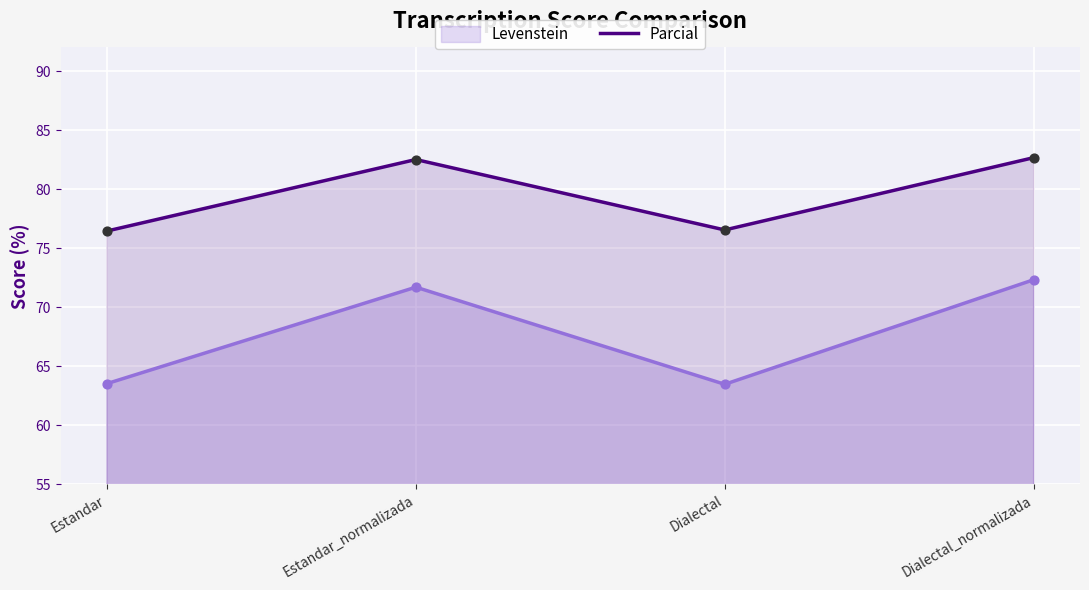

Which series has the largest Y range (max minus min)?

Levenstein